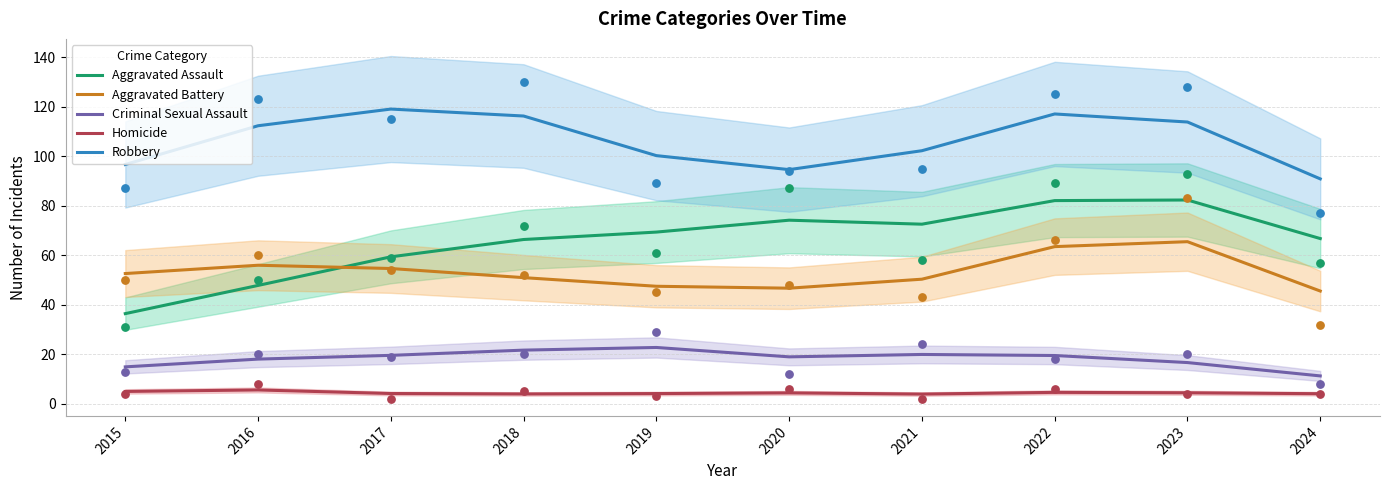

What is the total value across all series at 2021?

248.9